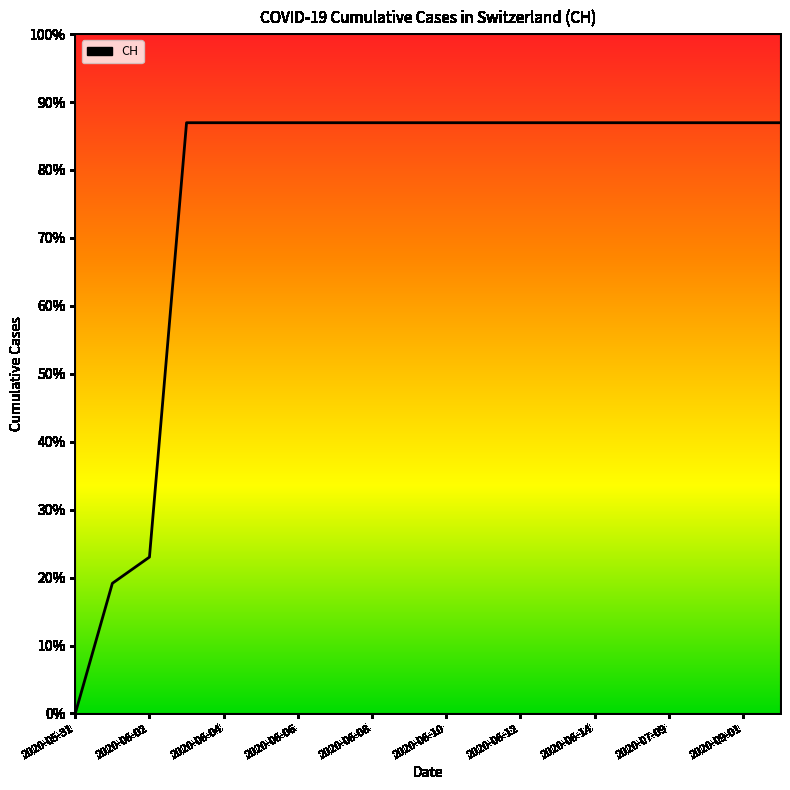

Is this an area chart (filled region under the line)?

Yes